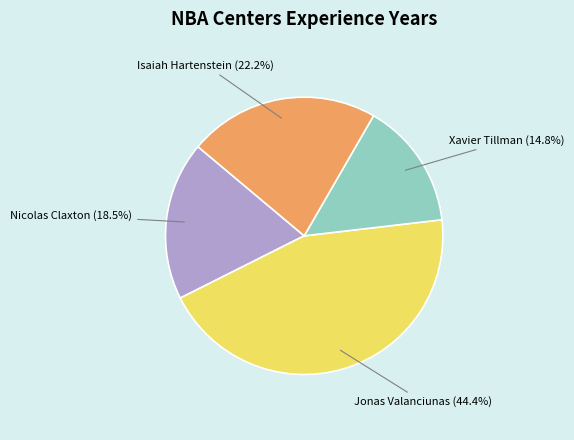

True or false: Jonas Valanciunas accounts for 30% of the total.

False